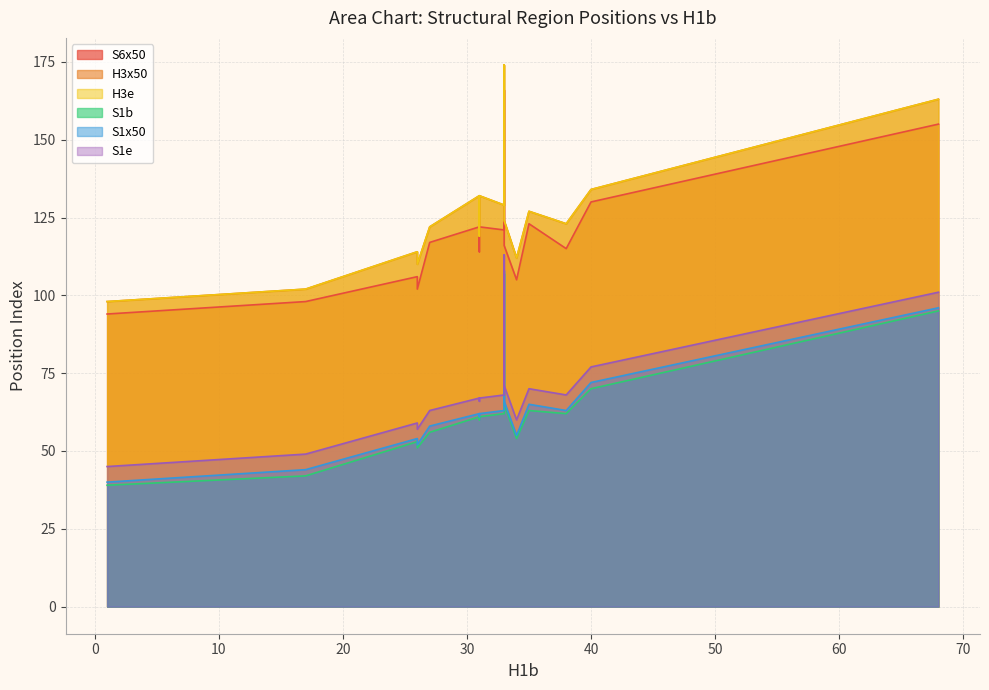

Rank the series by their maximum value, from lowest to highest.

S1b, S1x50, S1e, S6x50, H3x50, H3e